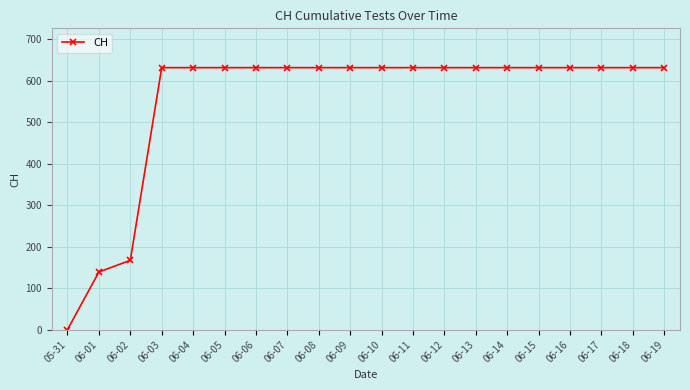

At which category does the chart reach its minimum across all series?

05-31